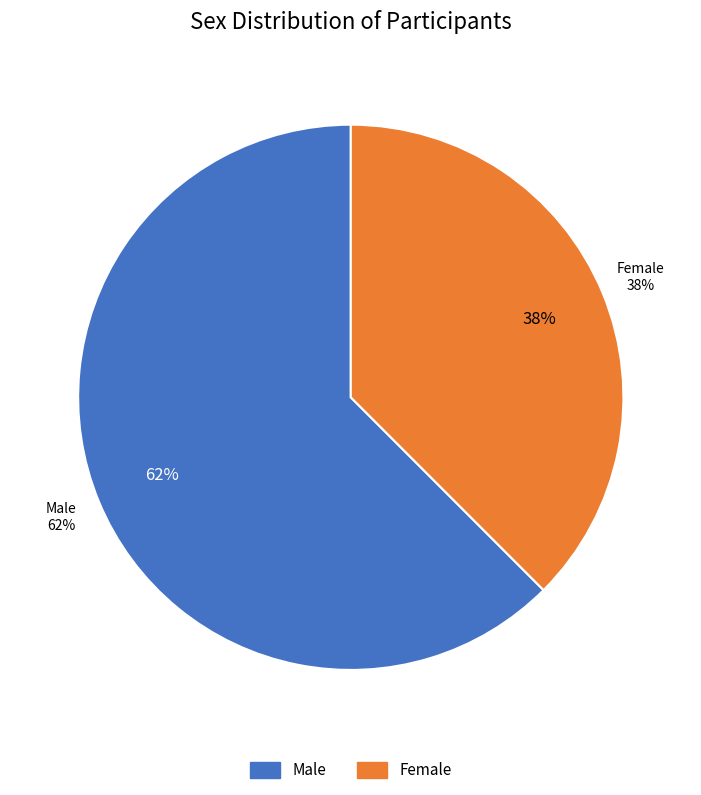

Which slice is the largest?

Male